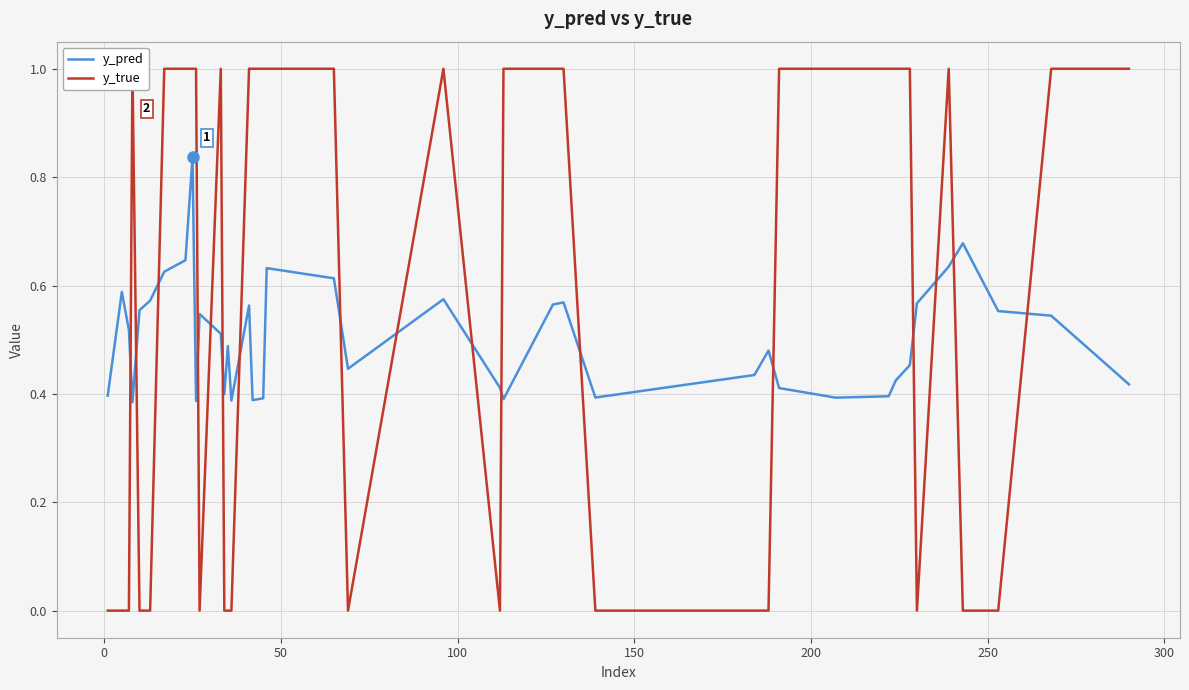

Which series has the largest total across all categories?

y_true